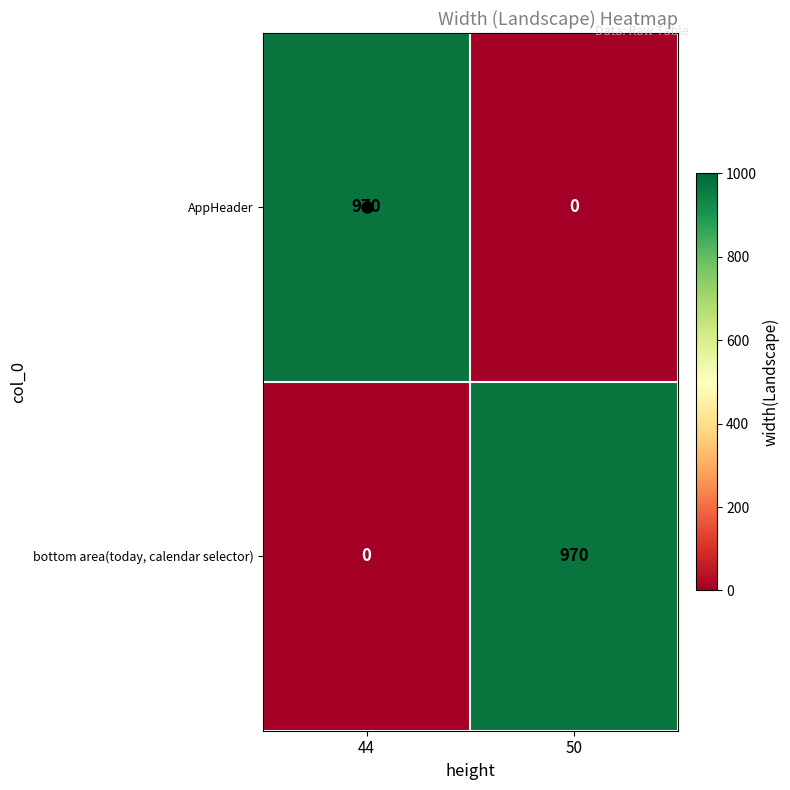

Read the AppHeader value at 44, to the nearest 10.

970